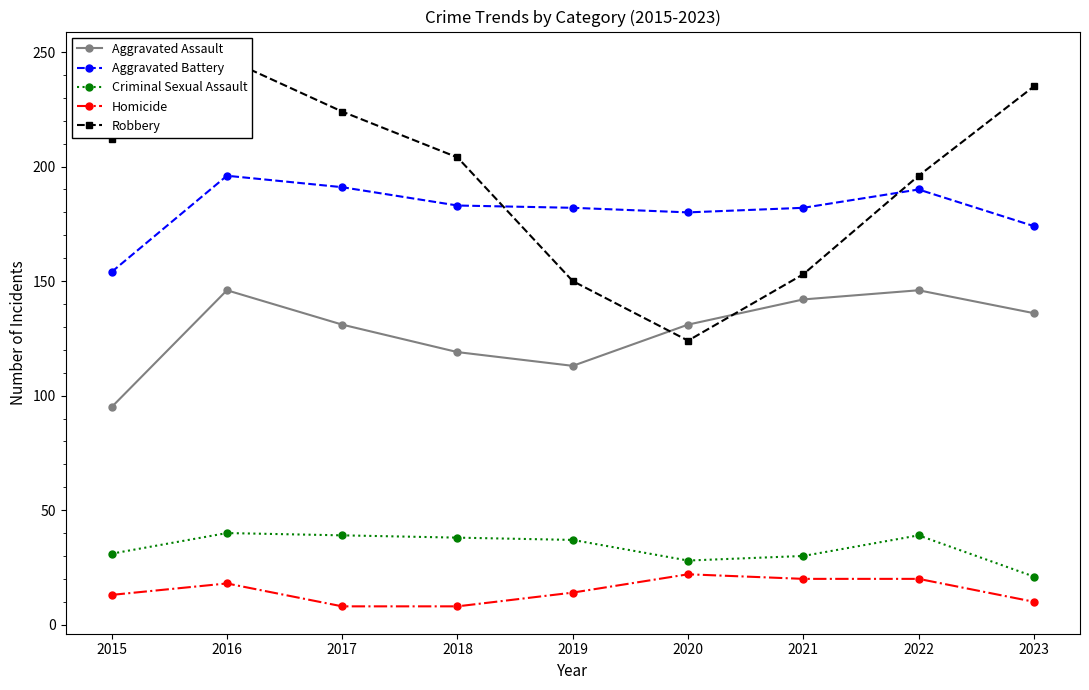

What is the value of the Aggravated Assault point at the 3rd from the left?

131